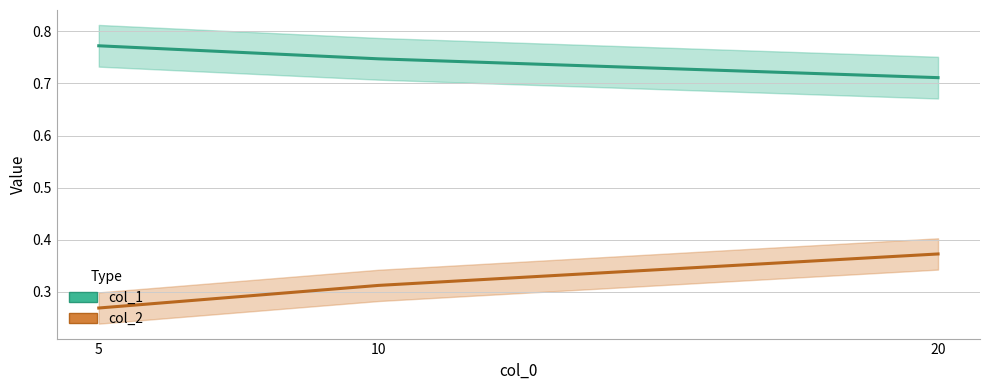

Reading left to right, extract all data points from this chart.

col_1: 0.8	0.7	0.7
col_2: 0.3	0.3	0.4